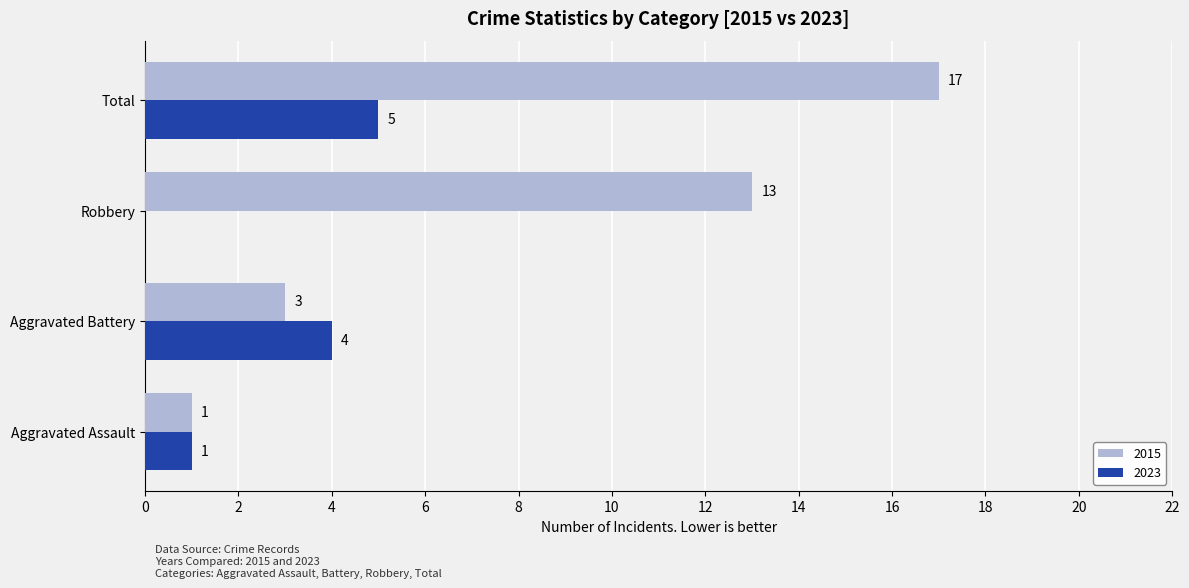

What is the highest value of the 2023 series?

5